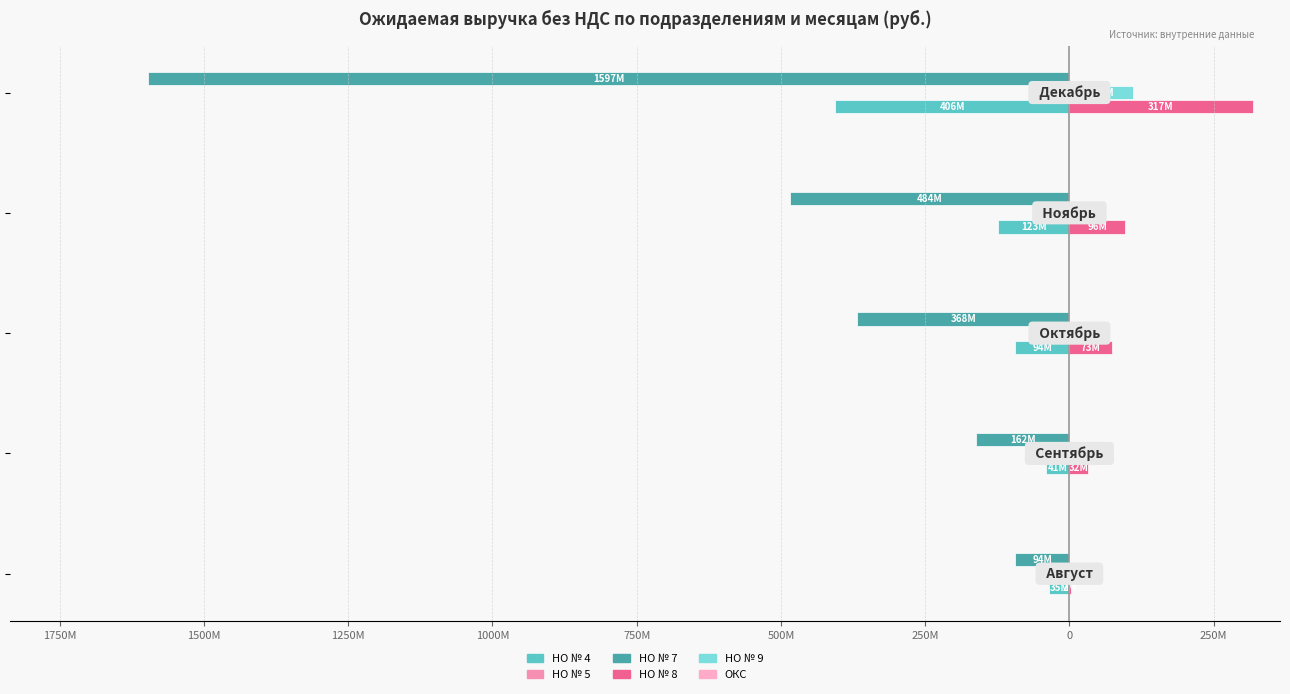

How many values in the НО № 4 series are below -93?

3